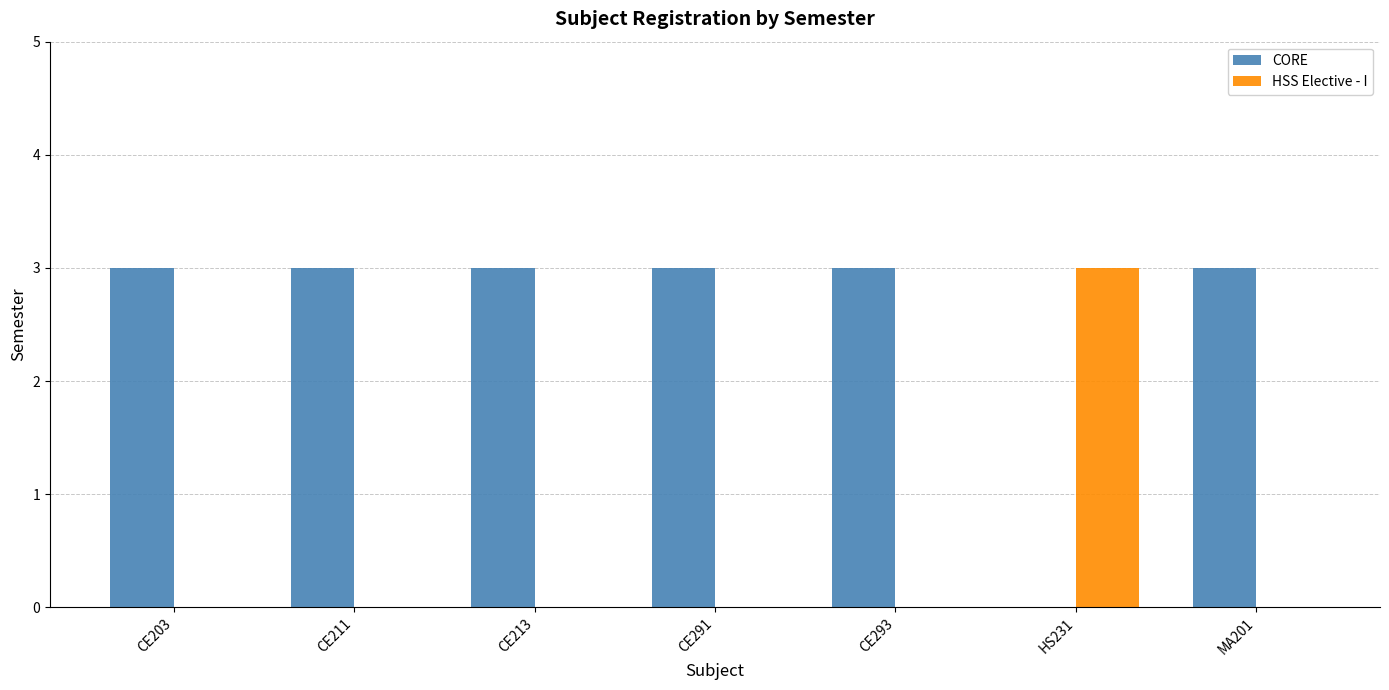

Is the value of CORE at CE291 greater than the value of HSS Elective - I at CE293?

Yes